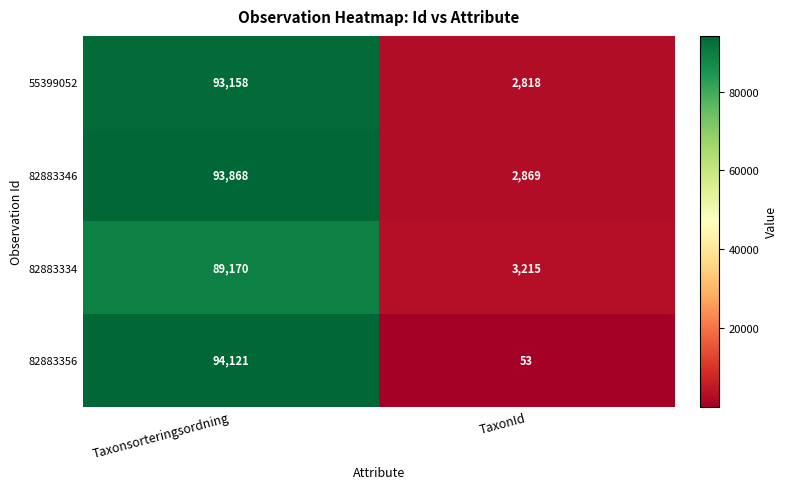

Count the number of data series in this chart.

4